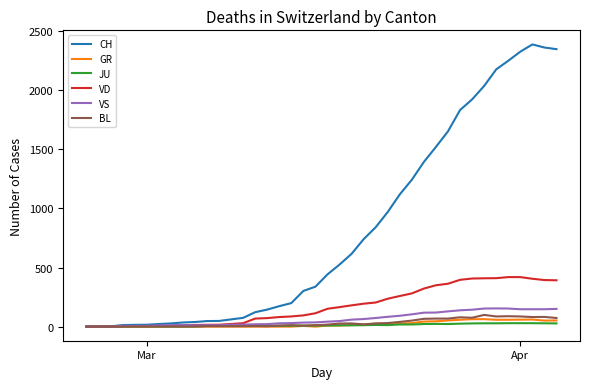

Which series has the largest total across all categories?

CH